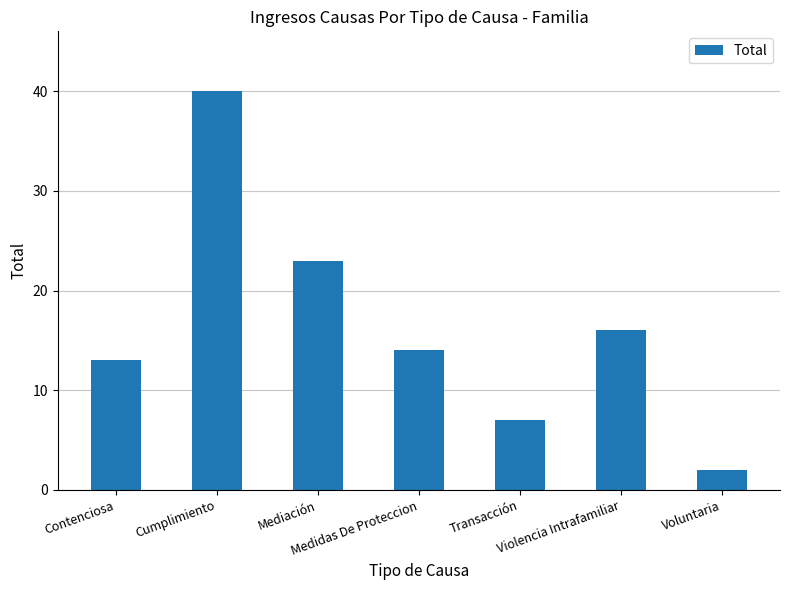

What is the smallest value displayed?

2